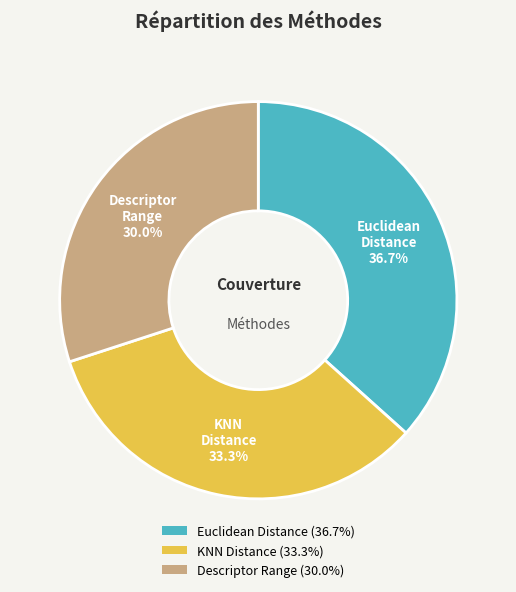

Does any single category account for the majority?

No